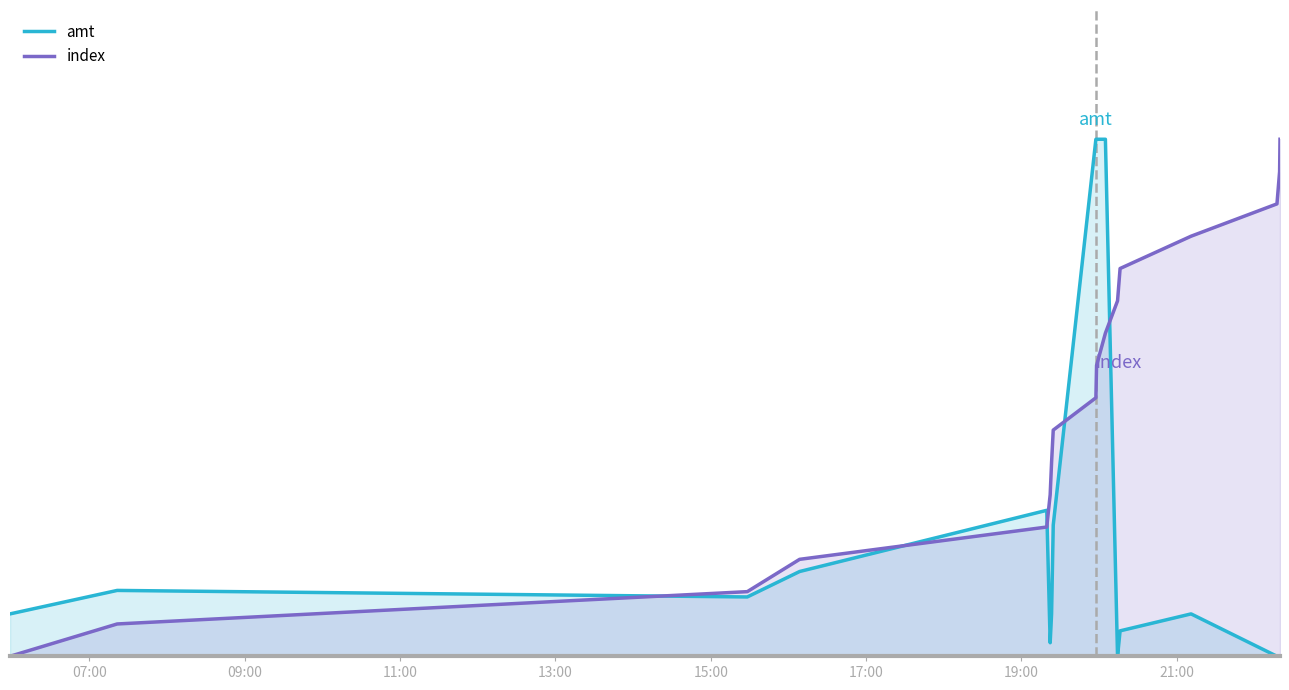

What position from the left is 2023-09-04 15:28:16?

3